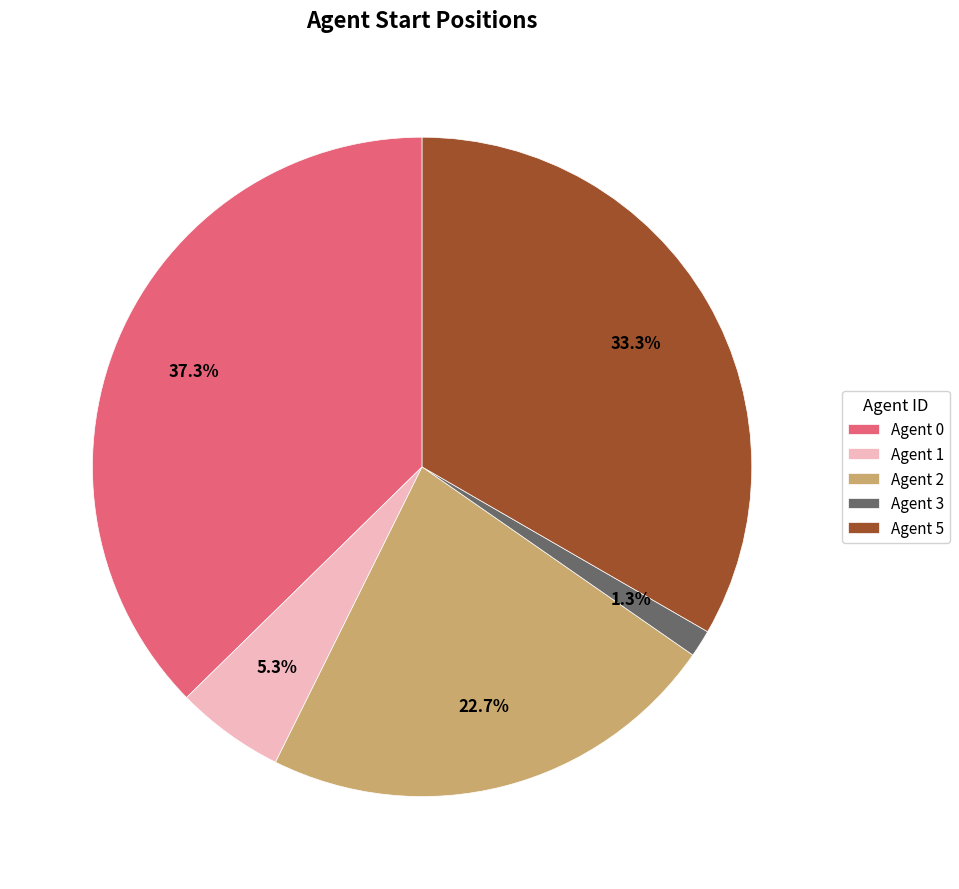

Is the sum of Agent 5 and Agent 1 greater than half?

No